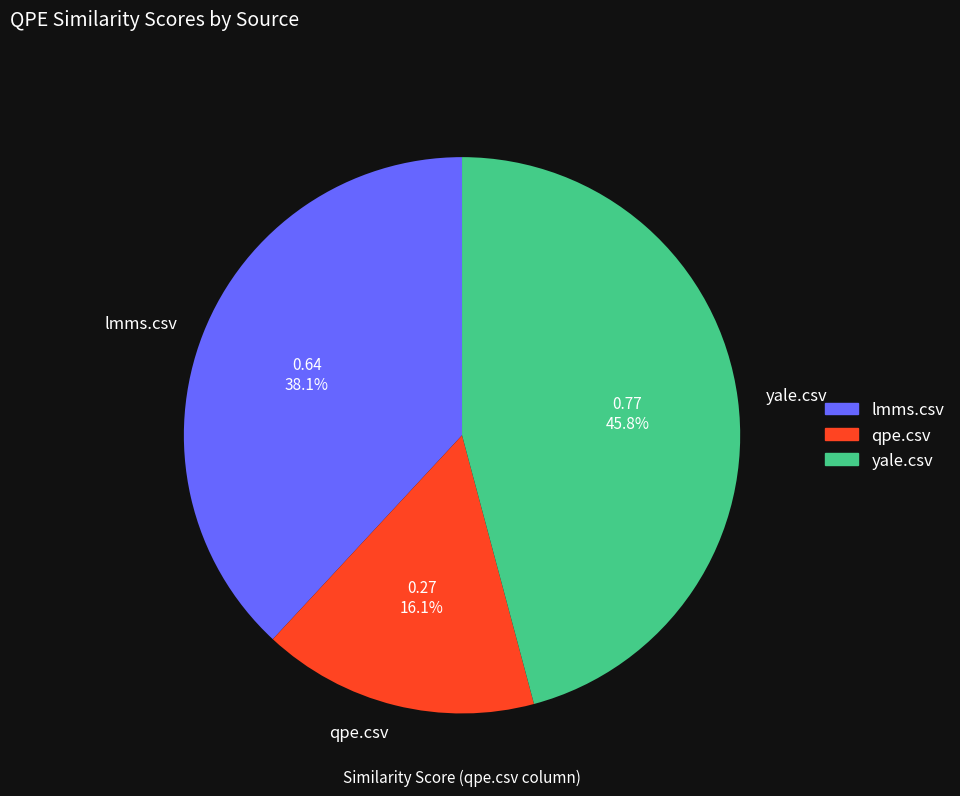

What is the total percentage of lmms.csv and qpe.csv?

54.2%